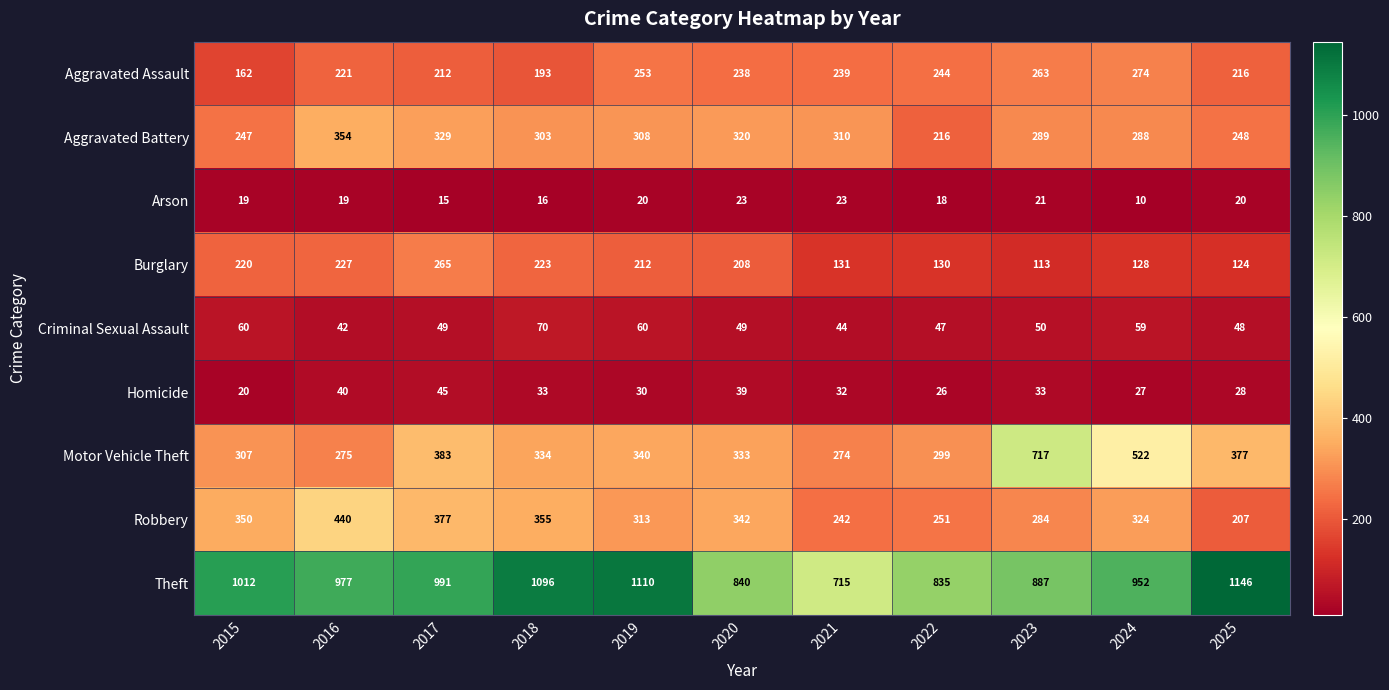

What is the sum of the Aggravated Battery values at 2017 and 2021?

639